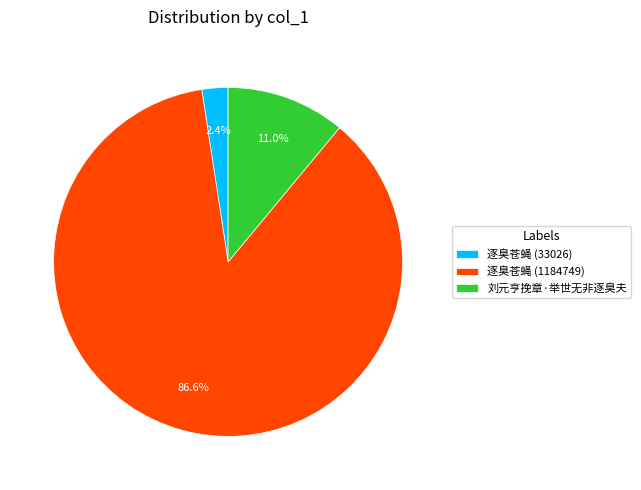

What percentage do 逐臭苍蝇 (33026) and 逐臭苍蝇 (1184749) together represent?

89.0%